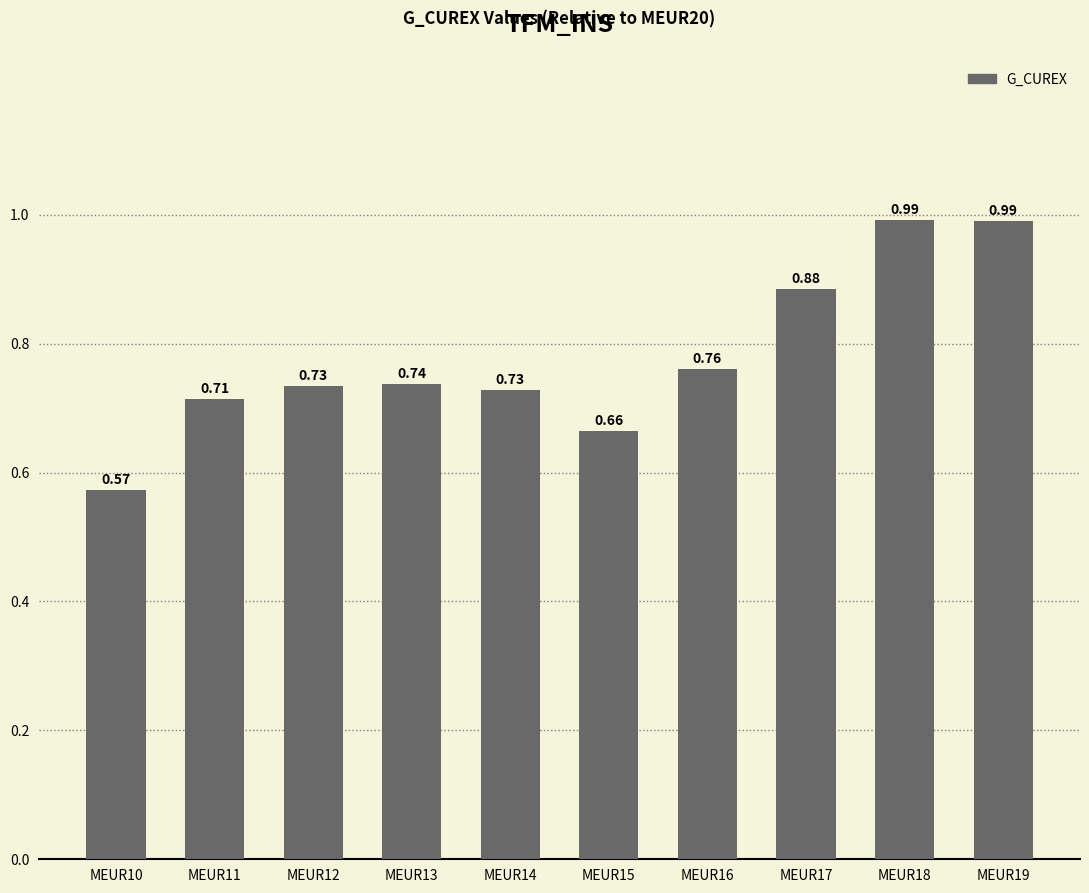

What is the change in value from MEUR10 to MEUR11?

+0.1